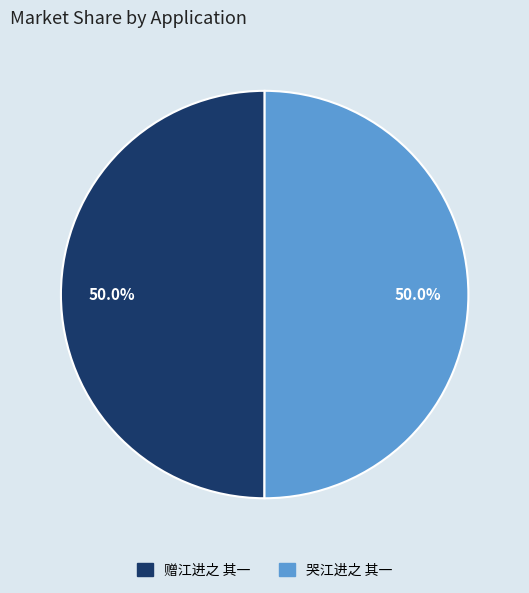

What portion of the pie excludes 哭江进之 其一?

50.0%